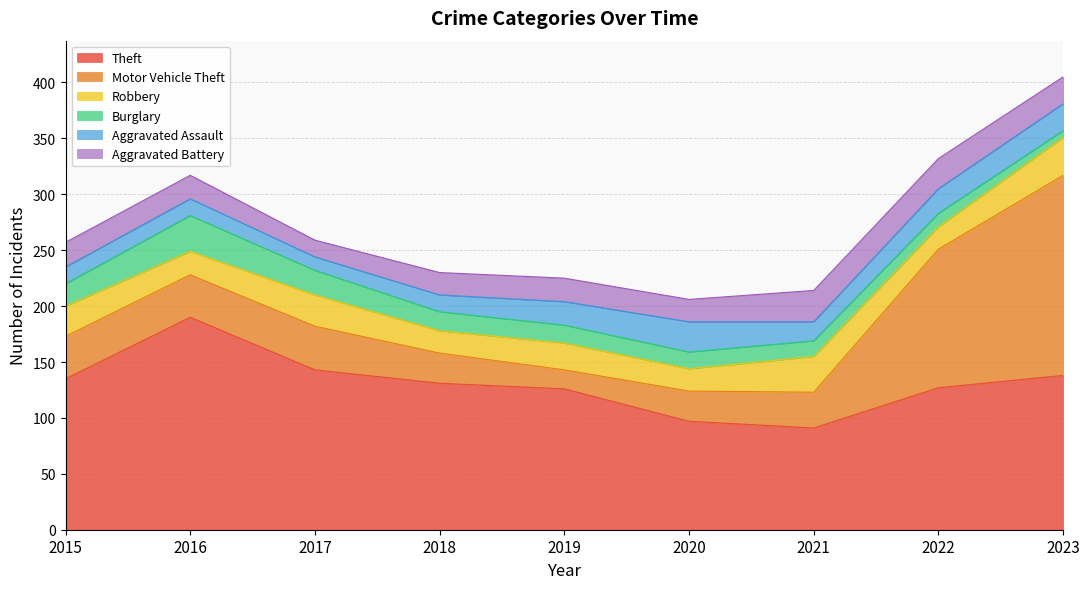

Is the value of Robbery at 2020 greater than the value of Theft at 2019?

No